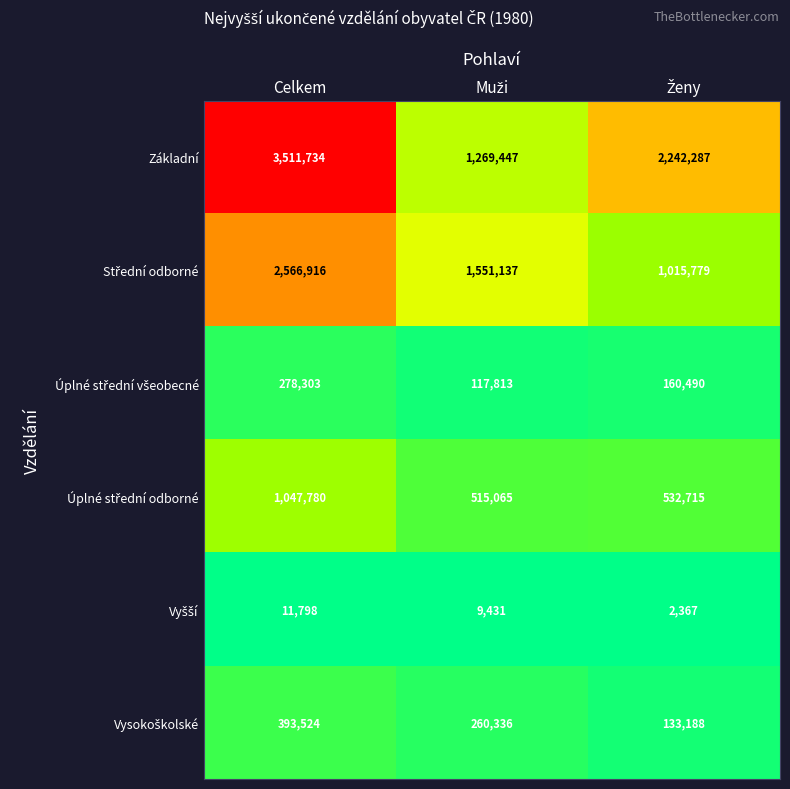

At which category is the sum across all series the highest?

Celkem